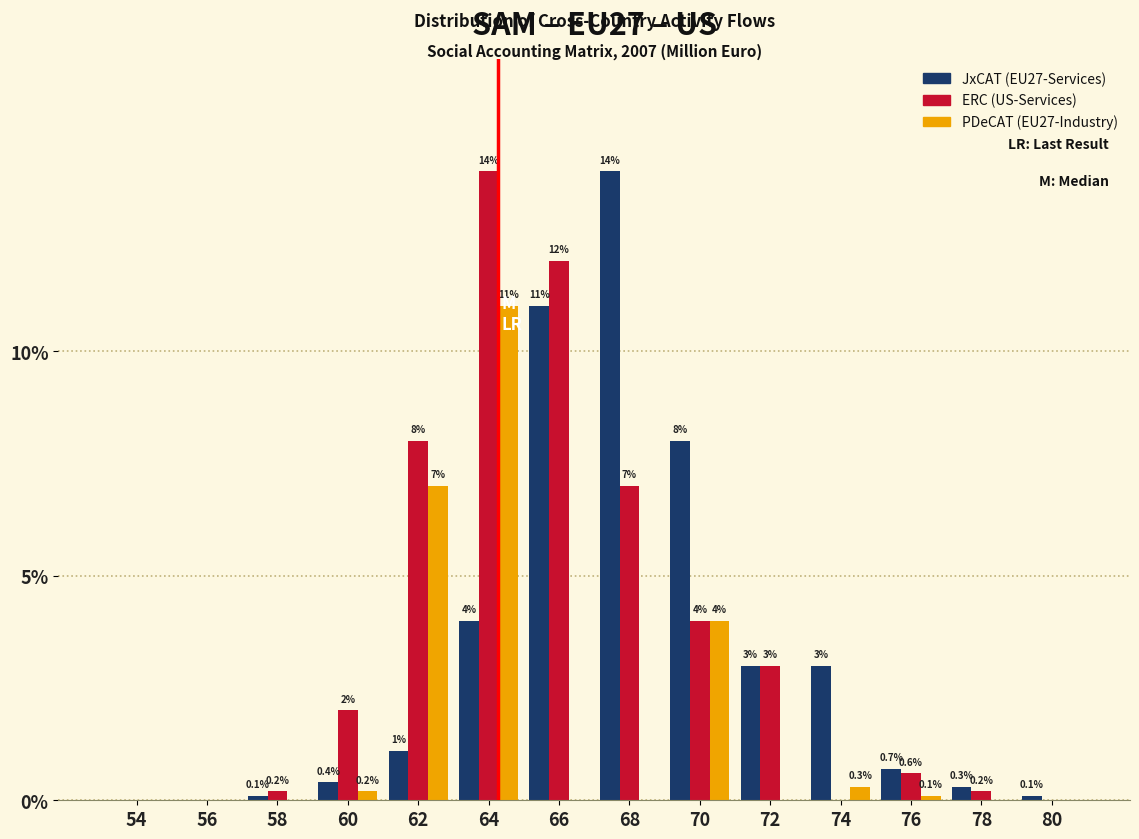

Reading right to left, list all the values displayed in this chart.

JxCAT (EU27-Services): 80=0.1	78=0.3	76=0.7	74=3.0	72=3.0	70=8.0	68=14.0	66=11.0	64=4.0	62=1.1	60=0.4	58=0.1	56=0.0	54=0.0
ERC (US-Services): 80=0.0	78=0.2	76=0.6	74=0.0	72=3.0	70=4.0	68=7.0	66=12.0	64=14.0	62=8.0	60=2.0	58=0.2	56=0.0	54=0.0
PDeCAT (EU27-Industry): 80=0.0	78=0.0	76=0.1	74=0.3	72=0.0	70=4.0	68=0.0	66=0.0	64=11.0	62=7.0	60=0.2	58=0.0	56=0.0	54=0.0